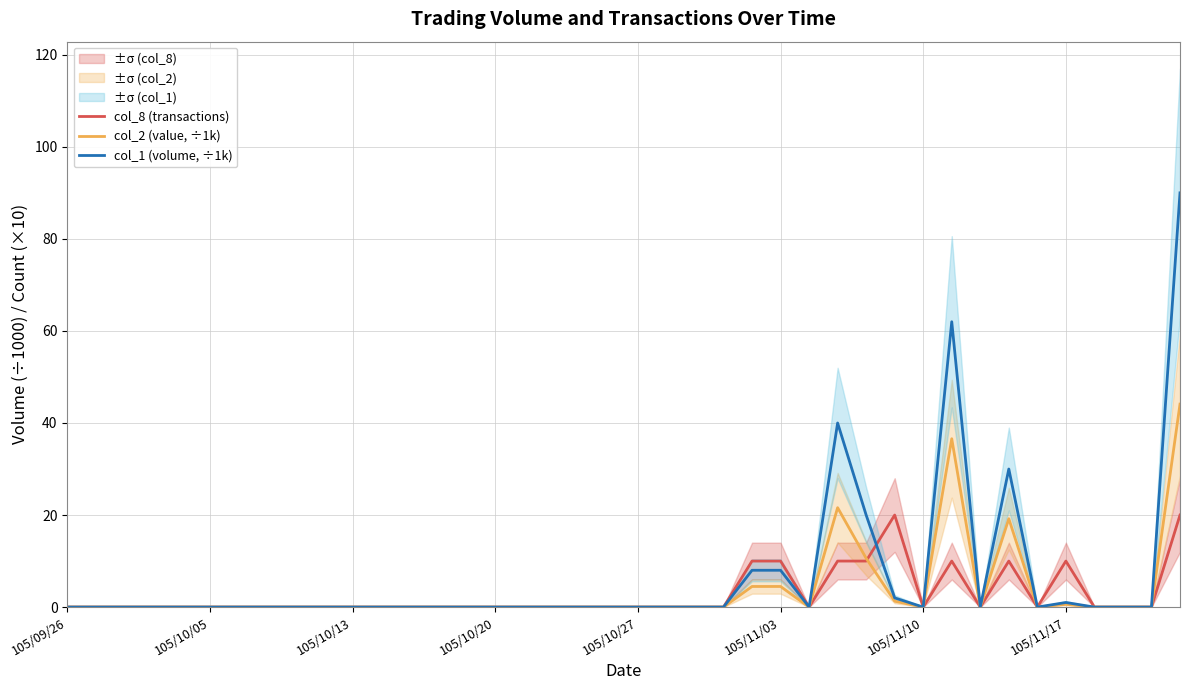

At 33, list the series in order from smallest to largest.

col_8 (transactions), col_2 (value, ÷1k), col_1 (volume, ÷1k)